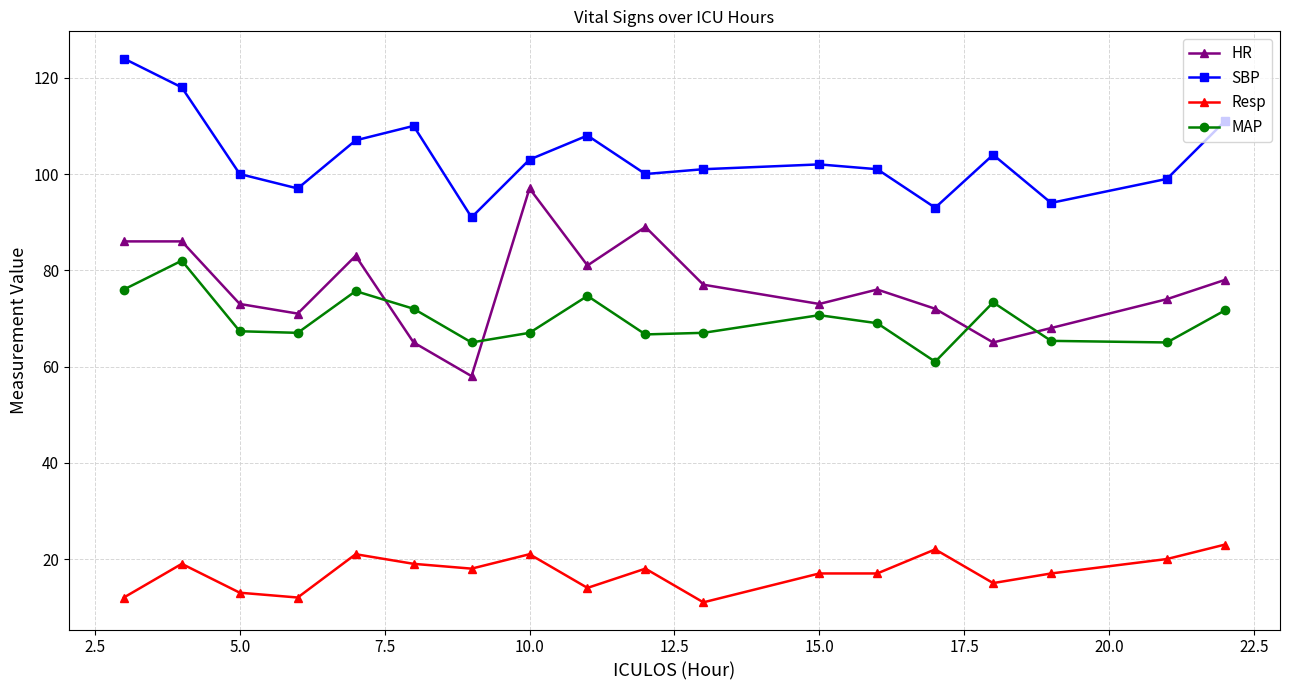

What is the highest value of the Resp series?

23.0